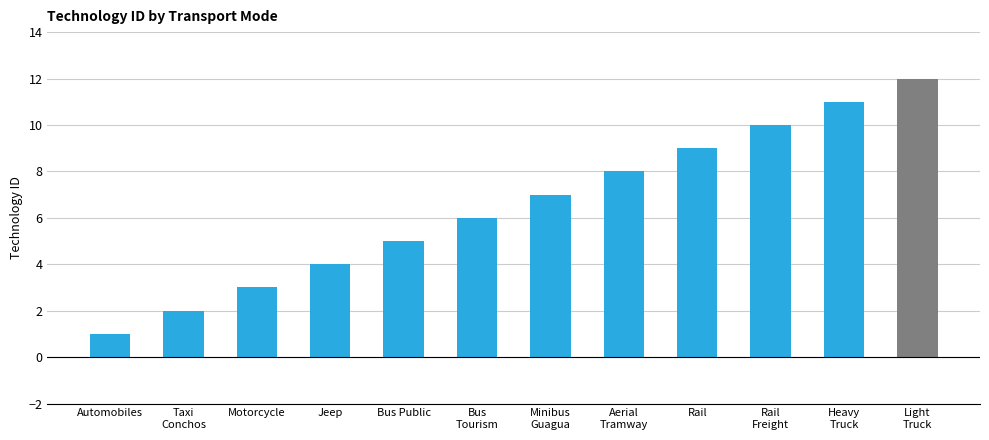

List the labels in order of value, smallest first.

Automobiles, Taxi
Conchos, Motorcycle, Jeep, Bus Public, Bus
Tourism, Minibus
Guagua, Aerial
Tramway, Rail, Rail
Freight, Heavy
Truck, Light
Truck